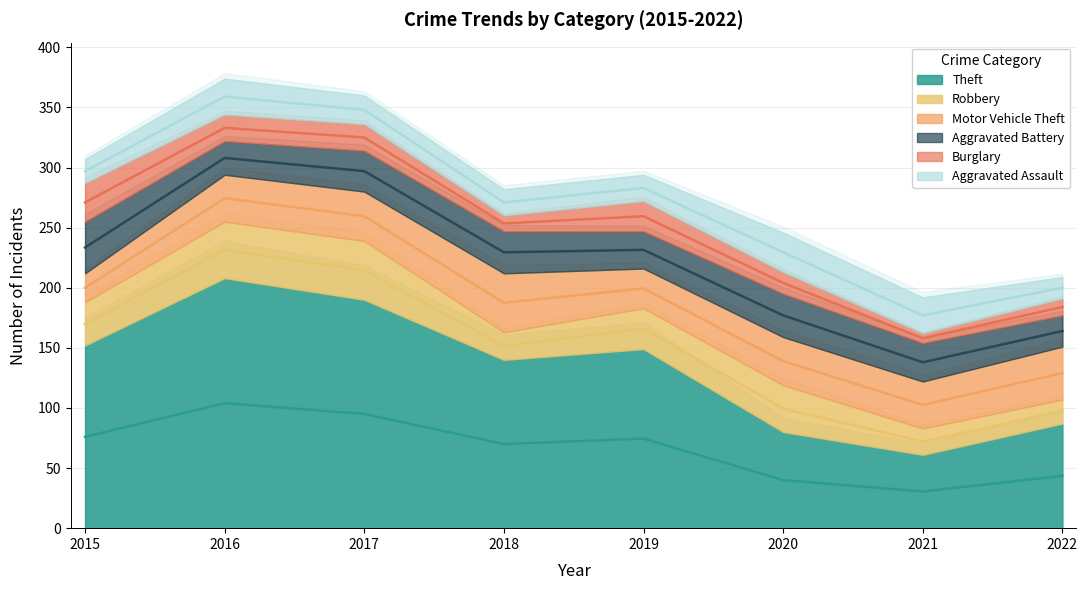

Which series has the largest total across all categories?

Theft